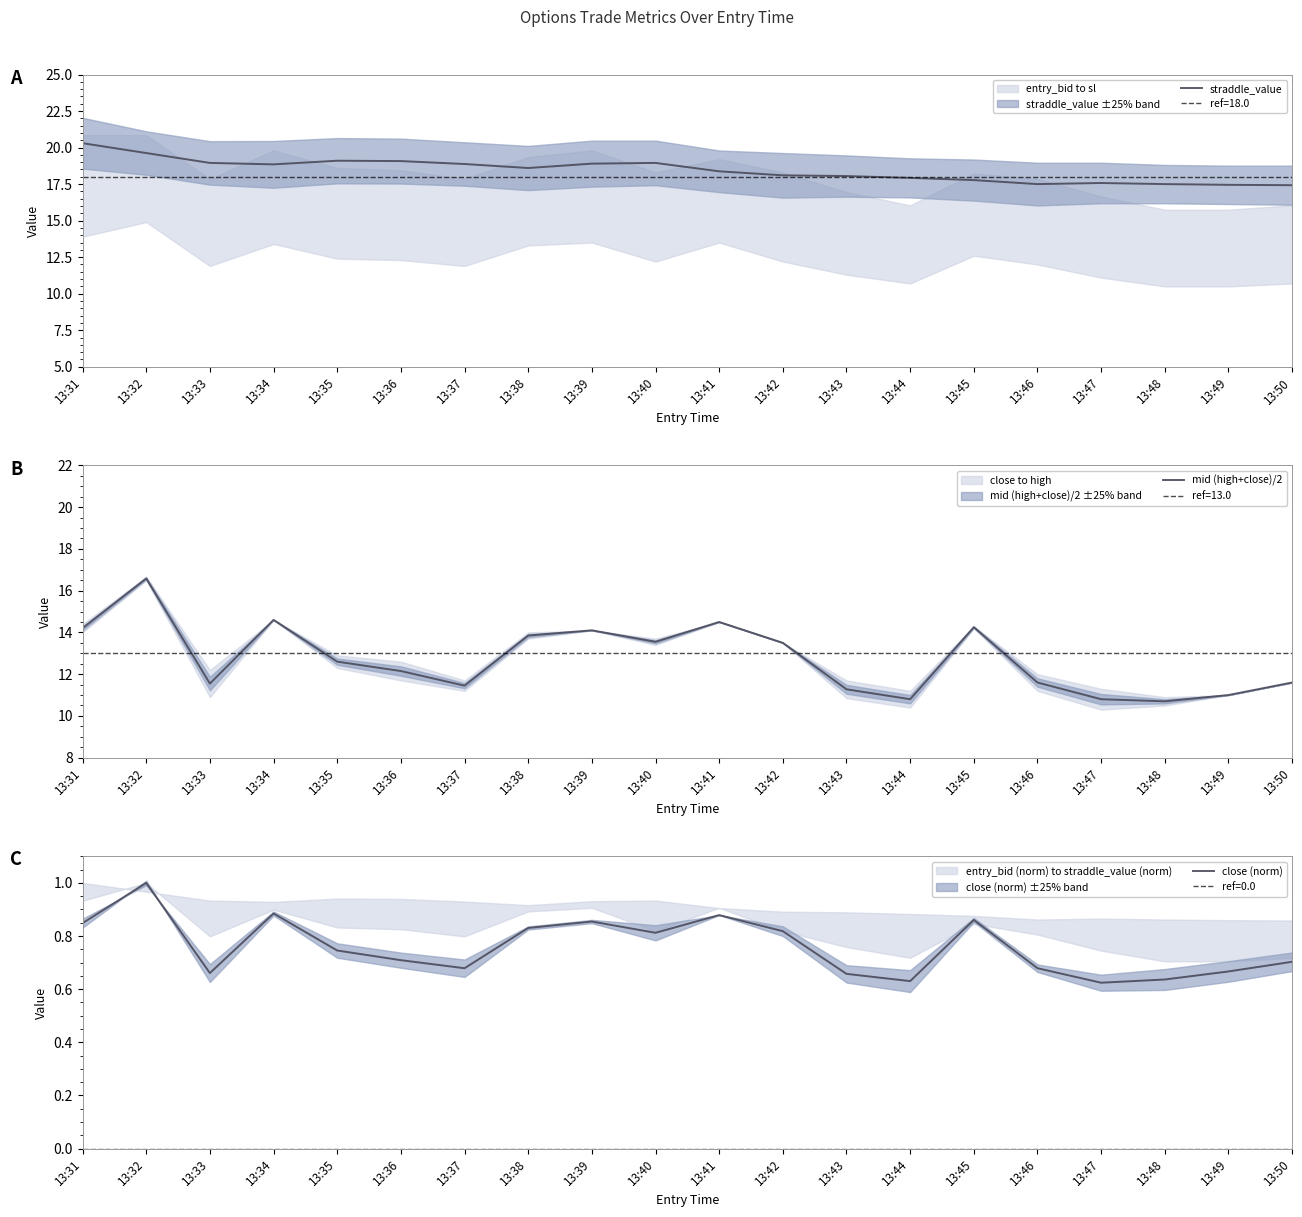

Rank the series at 13:35 from highest to lowest value.

straddle_value, mid (high+close)/2, close (norm)